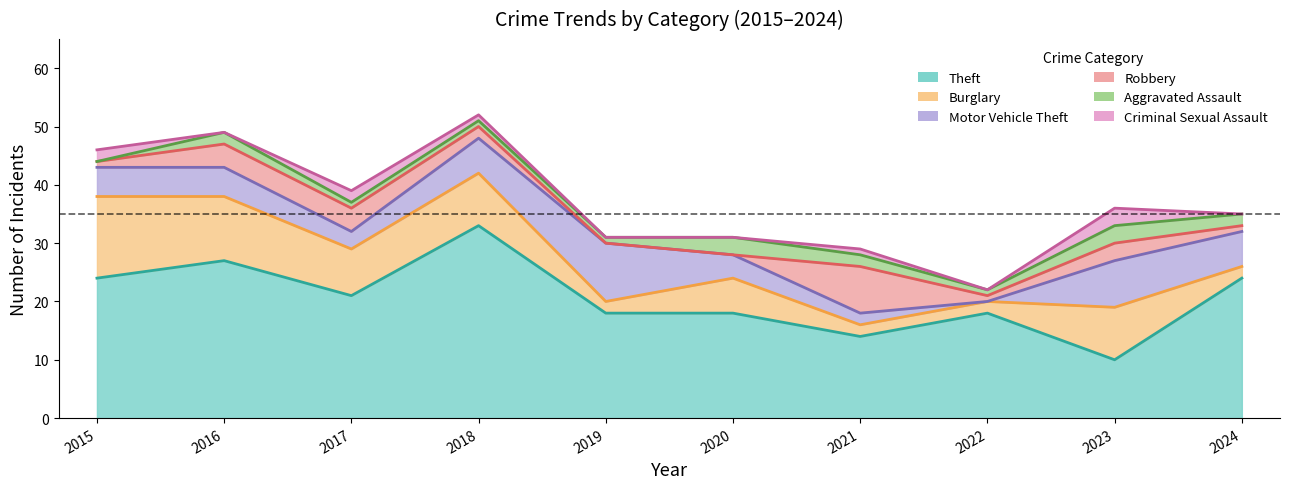

Where is the first local maximum for Theft?

2016